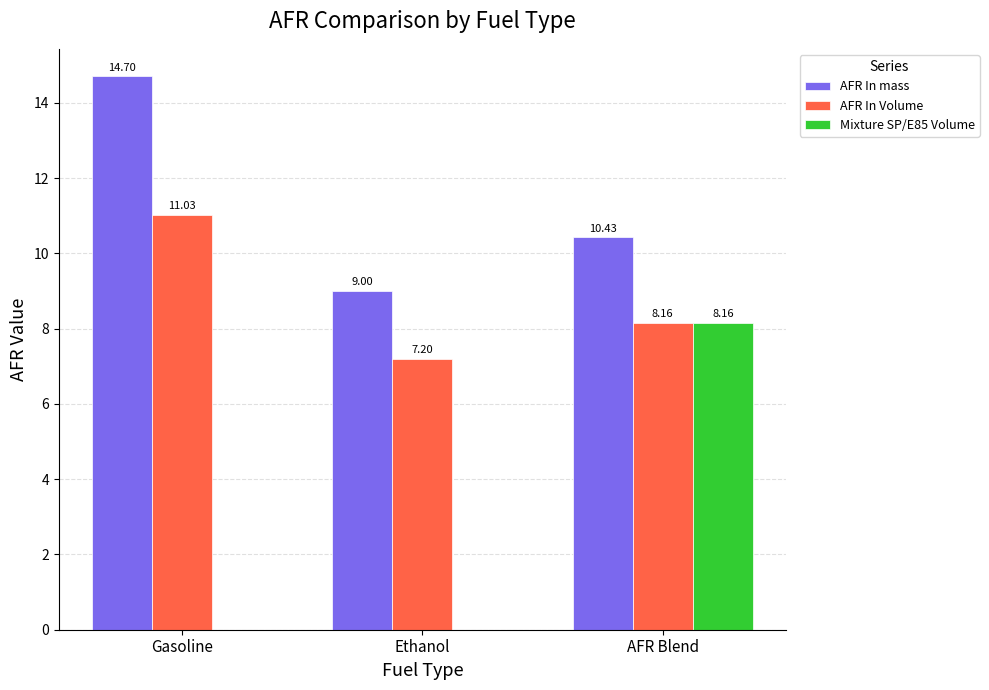

Which series has the largest total across all categories?

AFR In mass